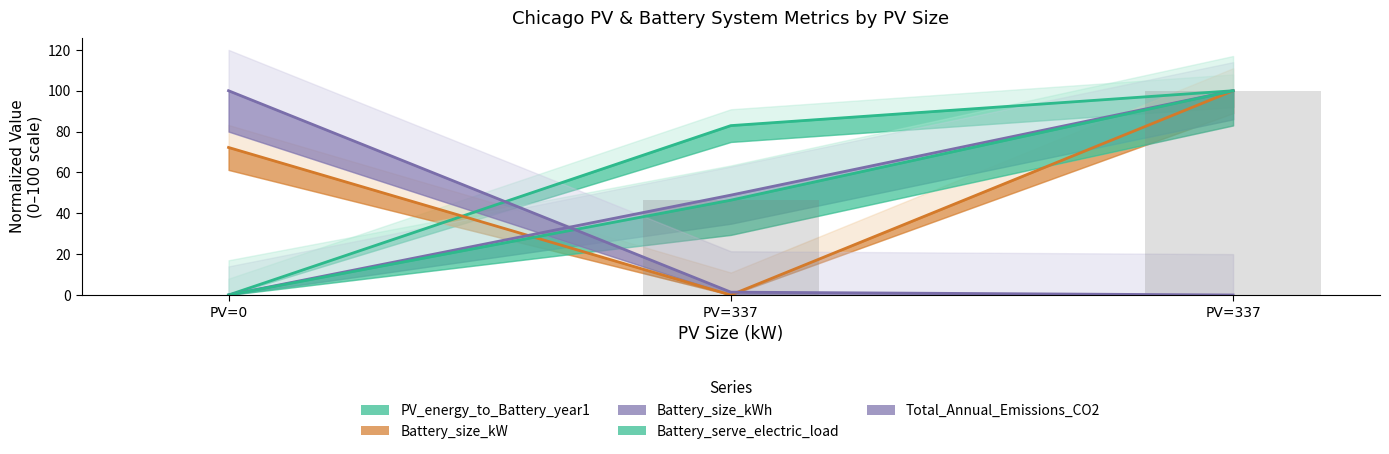

The Battery_serve_electric_load series shows 0.0 at PV=0. True or false?

True